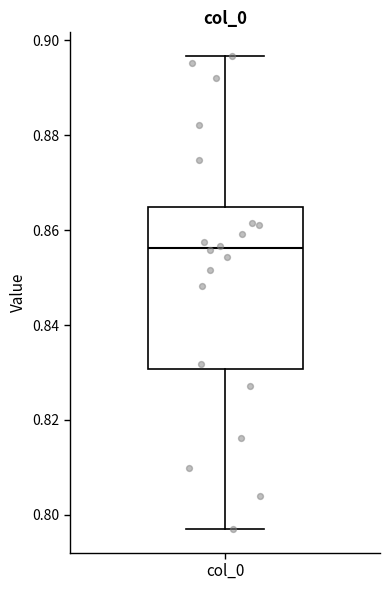

Transcribe this box plot: give where the median line is, the range the box spans, and where the two whiskers end, as read against the y-axis. The values are not printed on the chart, so give them approximately, as read against the axis.

median 0.856, box 0.830 to 0.864, whiskers 0.798 to 0.896